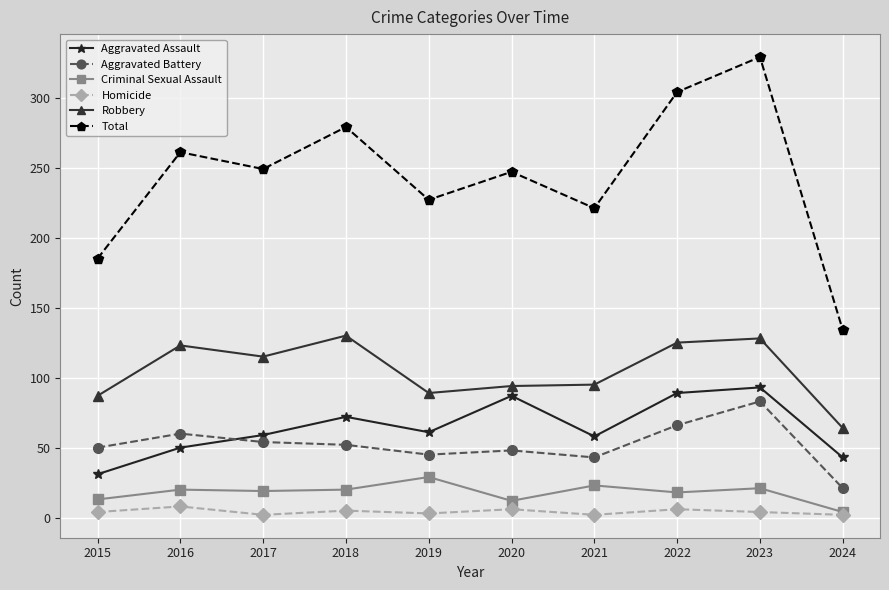

Where is Total nearest to the value 231?

2019